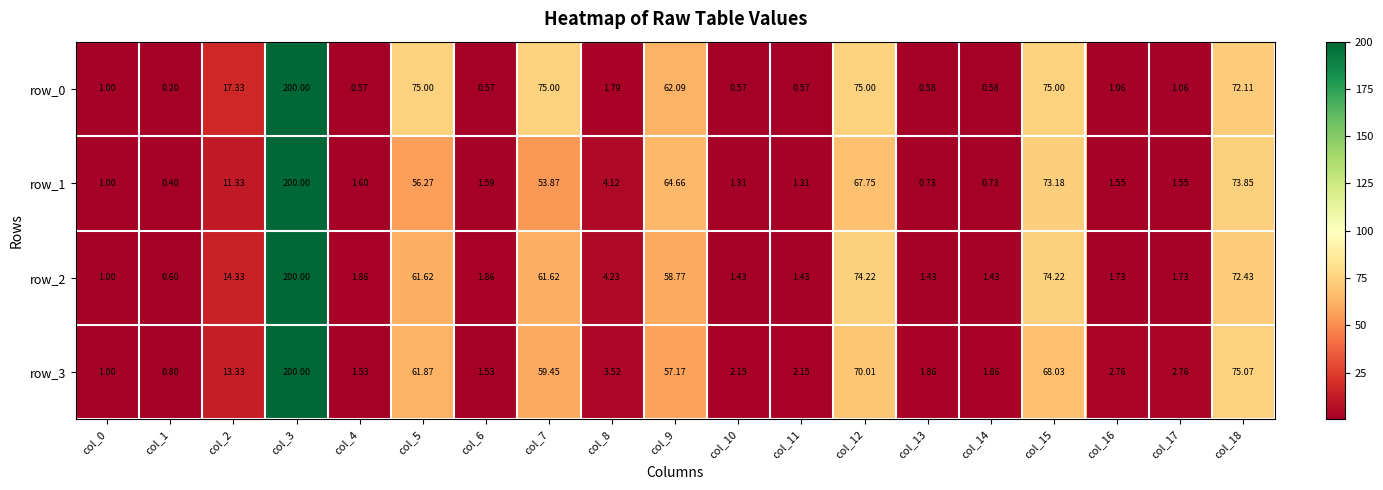

Is the value of row_1 at col_6 greater than the value of row_3 at col_6?

Yes